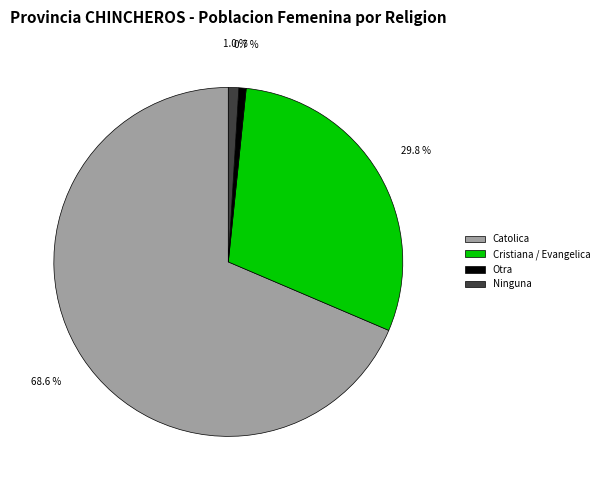

Combined, do Otra and Ninguna account for over 50%?

No